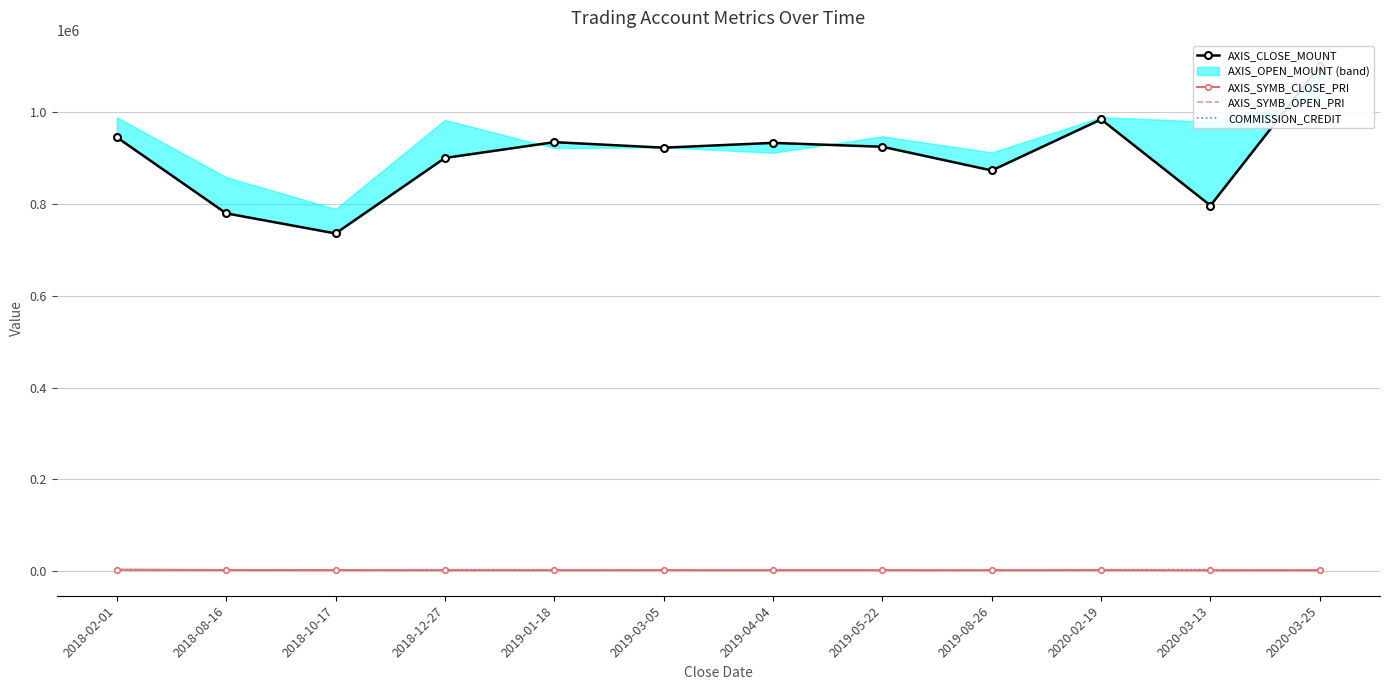

What value does the AXIS_SYMB_OPEN_PRI series have at 2019-01-18, to the nearest 50?

2300